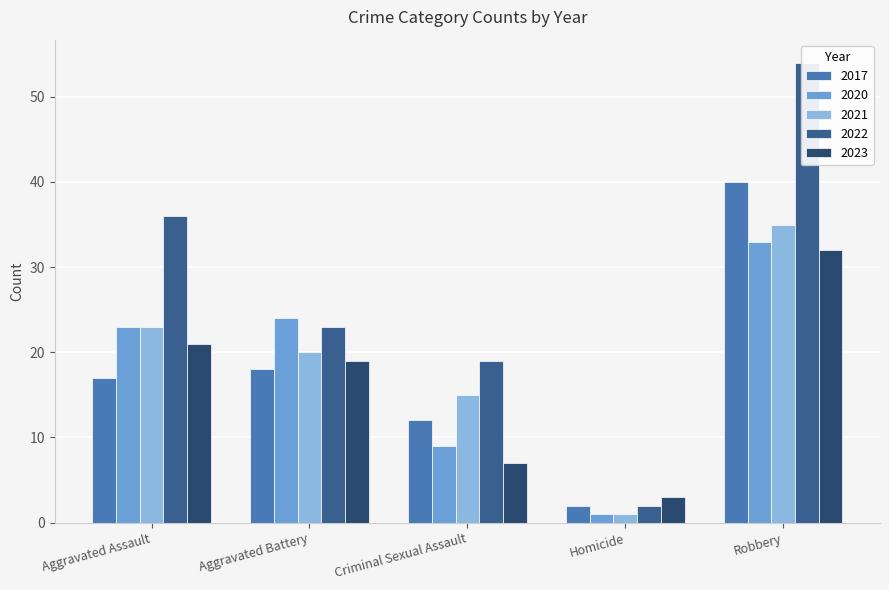

What is the spread (max minus min) of values at 2023?

29